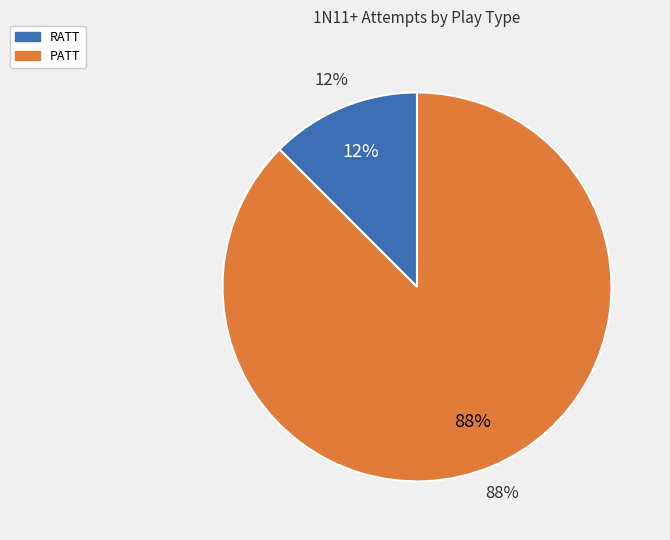

Between PATT and RATT, which is larger?

PATT